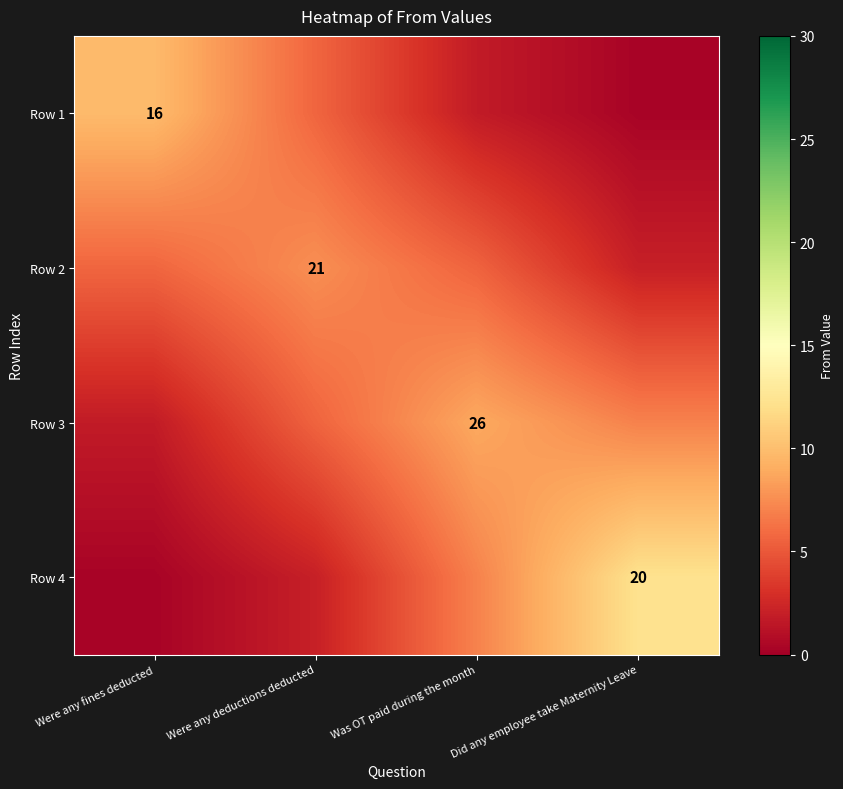

Which category has the lowest value across all series?

Did any employee take Maternity Leave